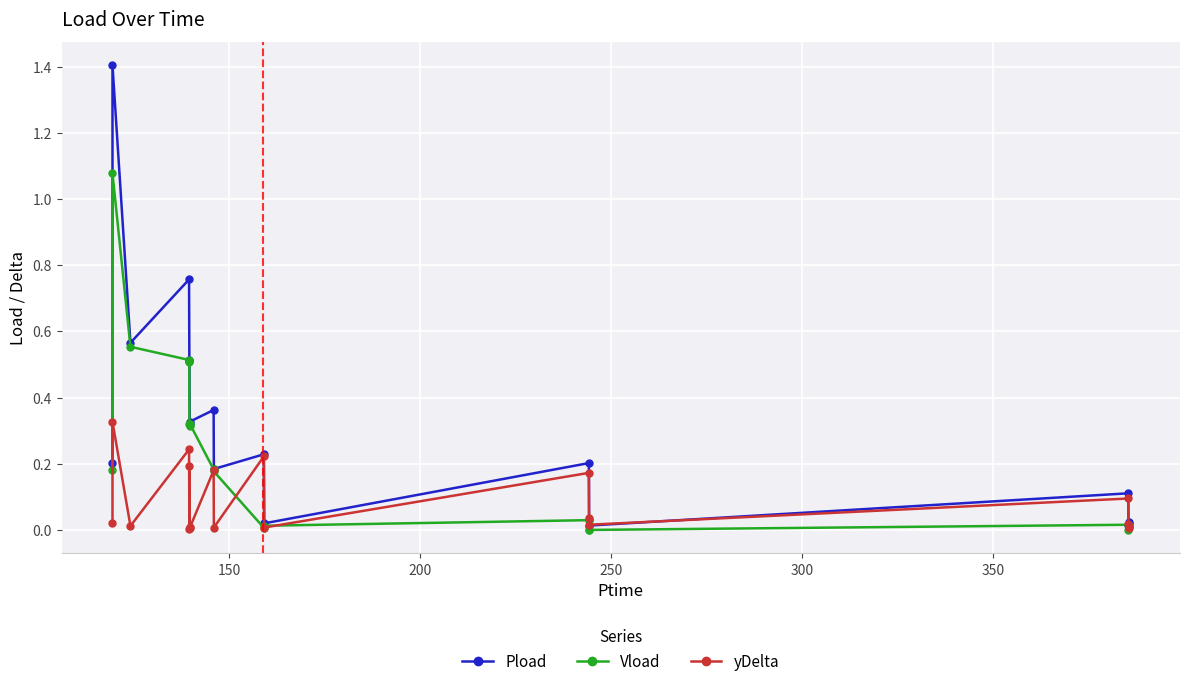

Reading right to left, extract all data points from this chart.

Pload: 0.0	0.0	0.0	0.1	0.0	0.0	0.2	0.0	0.2	0.2	0.4	0.3	0.3	0.5	0.5	0.8	0.6	1.4	0.2
Vload: 0.0	0.0	0.0	0.0	0.0	0.0	0.0	0.0	0.0	0.2	0.2	0.3	0.3	0.3	0.5	0.5	0.6	1.1	0.2
yDelta: 0.0	0.0	0.0	0.1	0.0	0.0	0.2	0.0	0.2	0.0	0.2	0.0	0.0	0.2	0.0	0.2	0.0	0.3	0.0